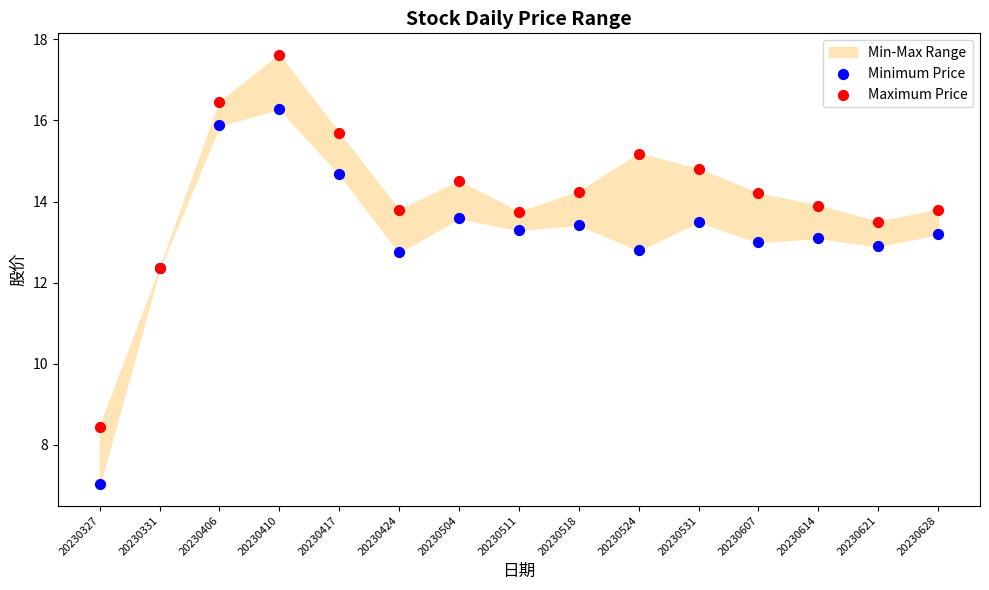

Which series contains the lowest Y value?

Minimum Price